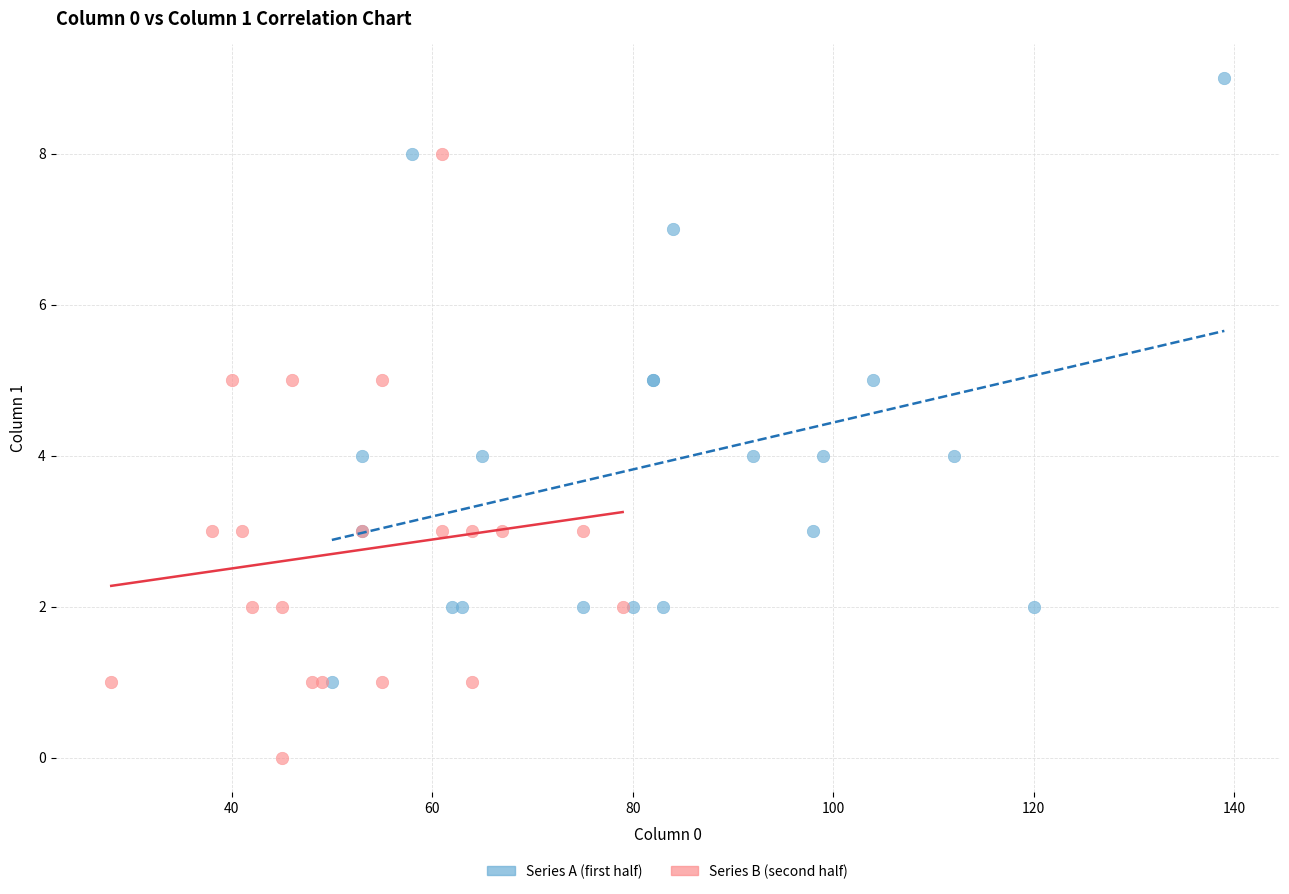

Which series contains the highest Y value?

Series A (first half)